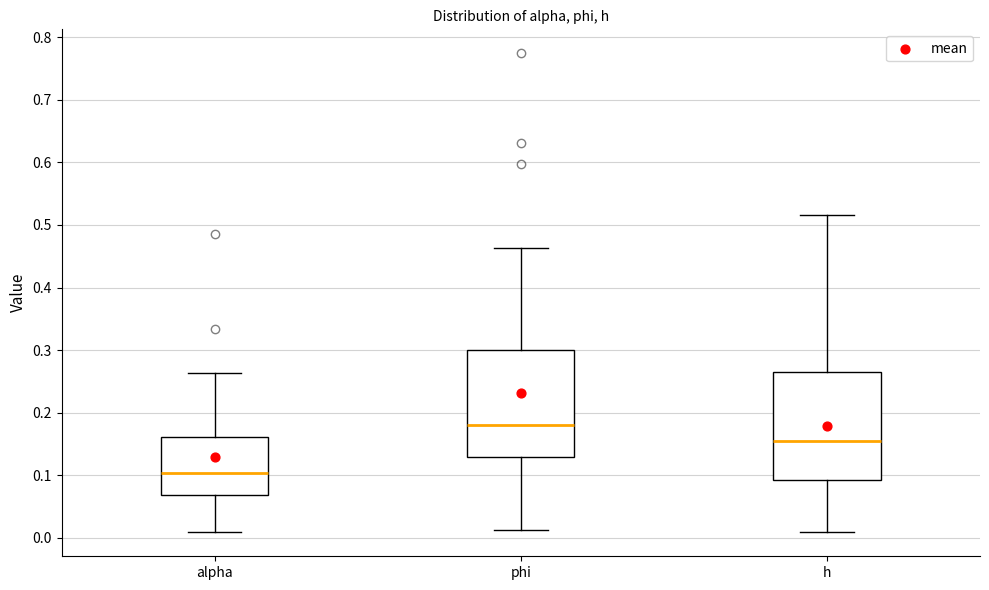

Where is the upper edge of the box for h on the y-axis? The values are not printed on the chart, so give them approximately, as read against the axis.

0.26